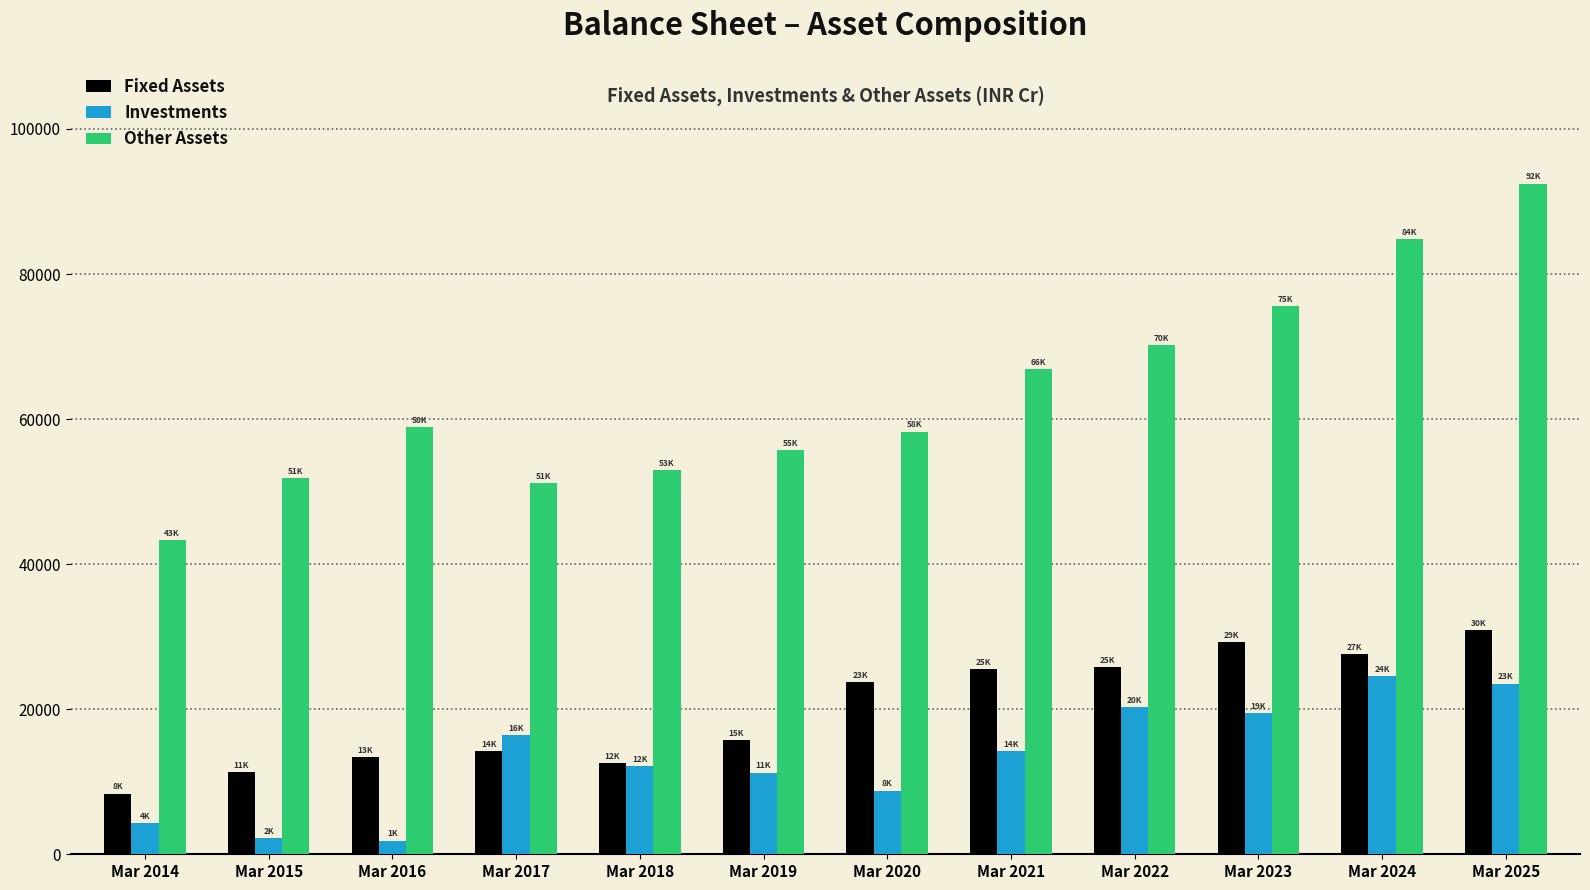

Rank the series by their maximum value, from highest to lowest.

Other Assets, Fixed Assets, Investments